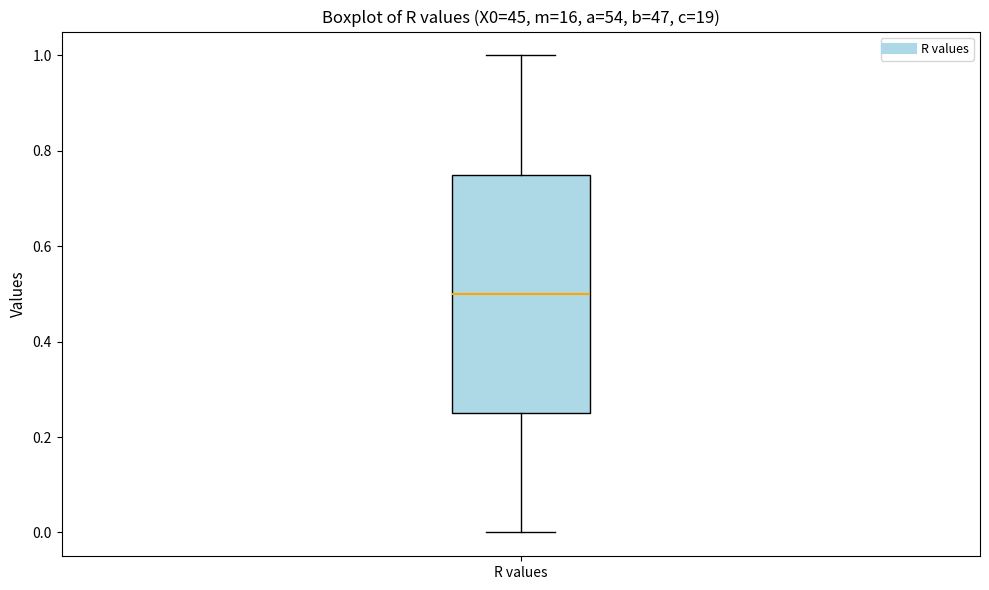

Transcribe this box plot: give where the median line is, the range the box spans, and where the two whiskers end, as read against the y-axis. The values are not printed on the chart, so give them approximately, as read against the axis.

median 0.50, box 0.26 to 0.76, whiskers 0.00 to 1.00